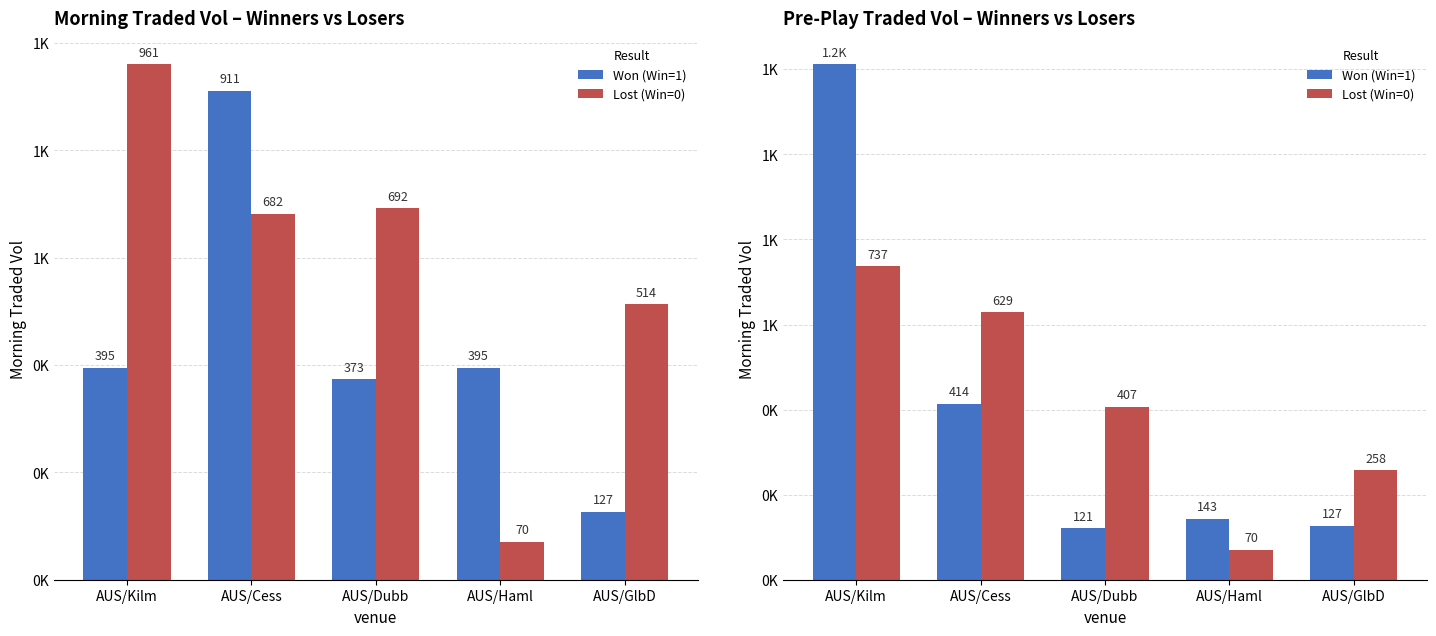

What is the difference between the maximum and second lowest values in the Won (Win=1) series?

1085.6